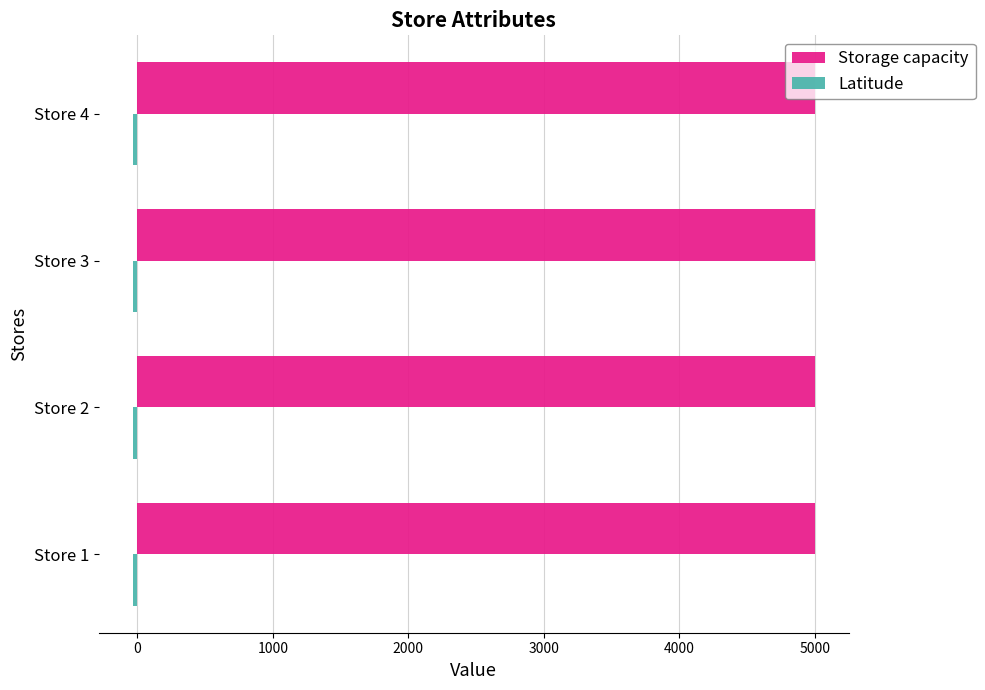

The value of Storage capacity at Store 1 is 2731.9. True or false?

False